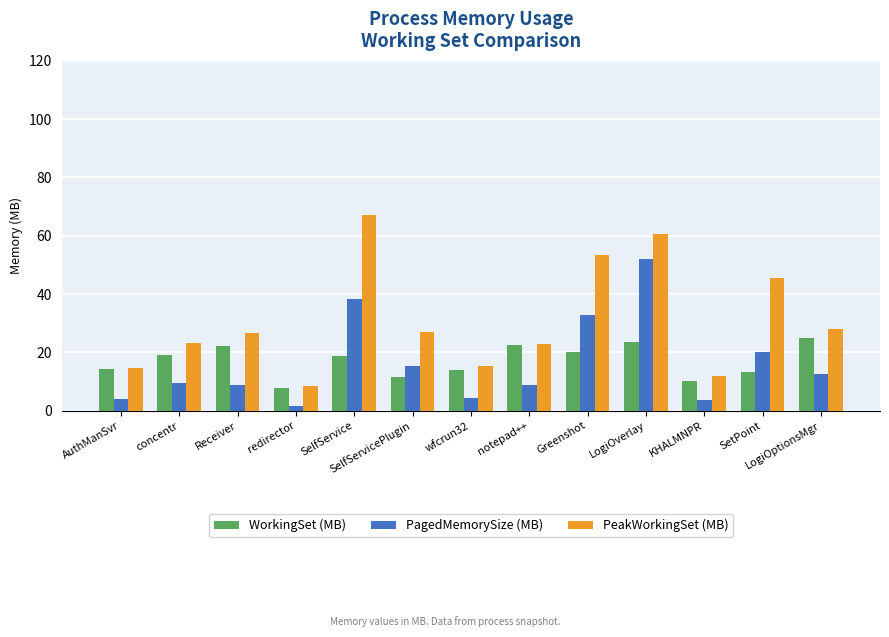

What are all the series names shown in the legend?

WorkingSet (MB), PagedMemorySize (MB), PeakWorkingSet (MB)